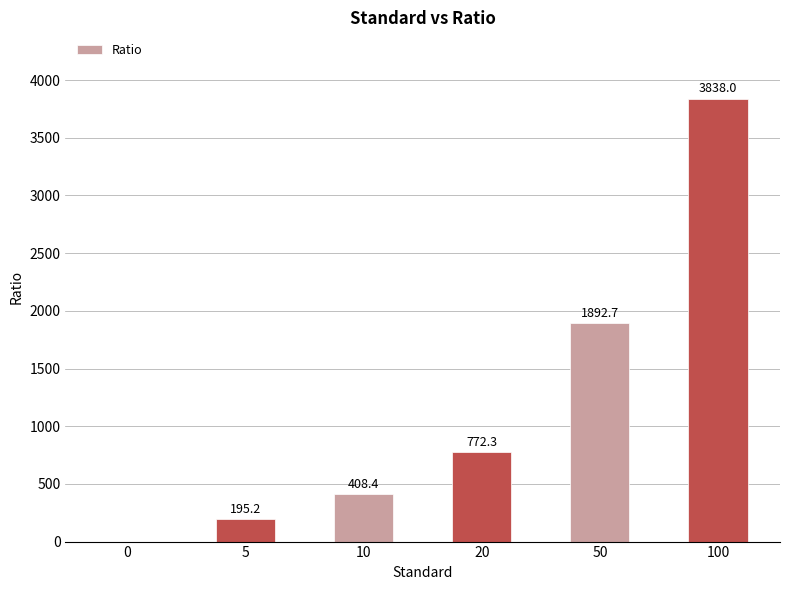

How many data points are above 772?

3